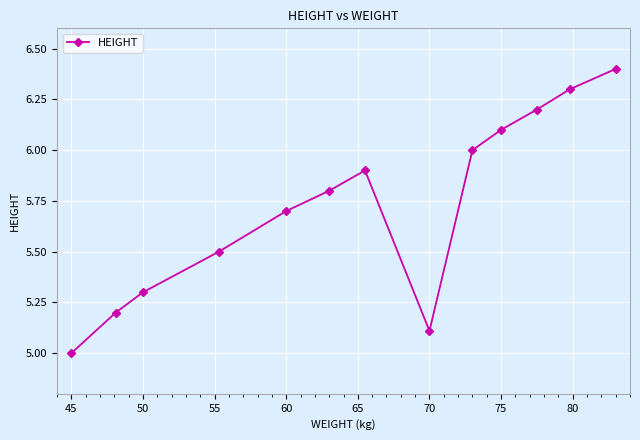

What is the average value?

5.7